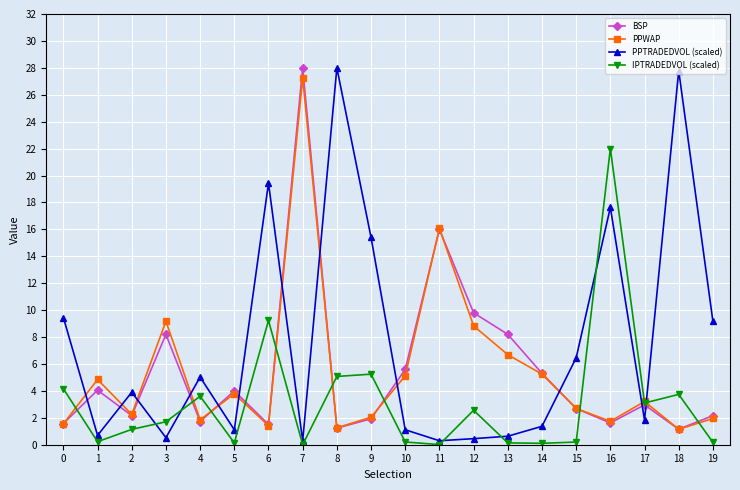

Which series has the largest total across all categories?

PPTRADEDVOL (scaled)